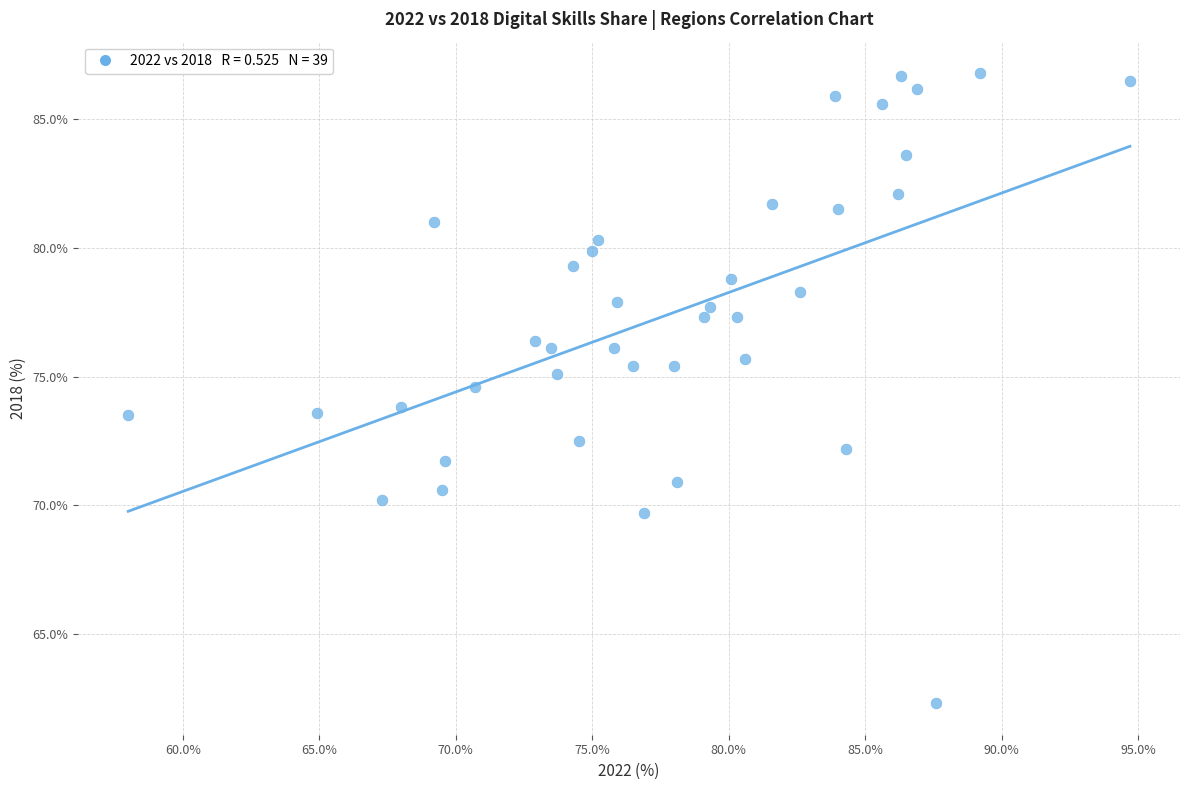

What is the range of X values (max minus min)?

36.7